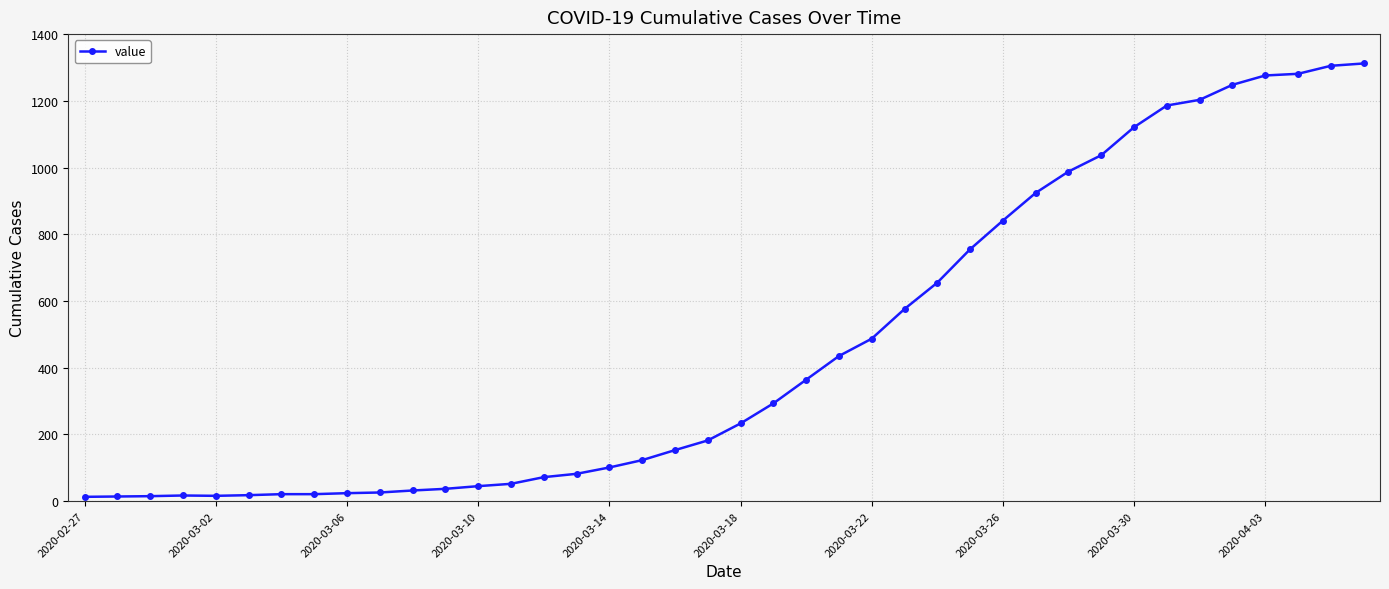

What is the greatest value displayed?

1312